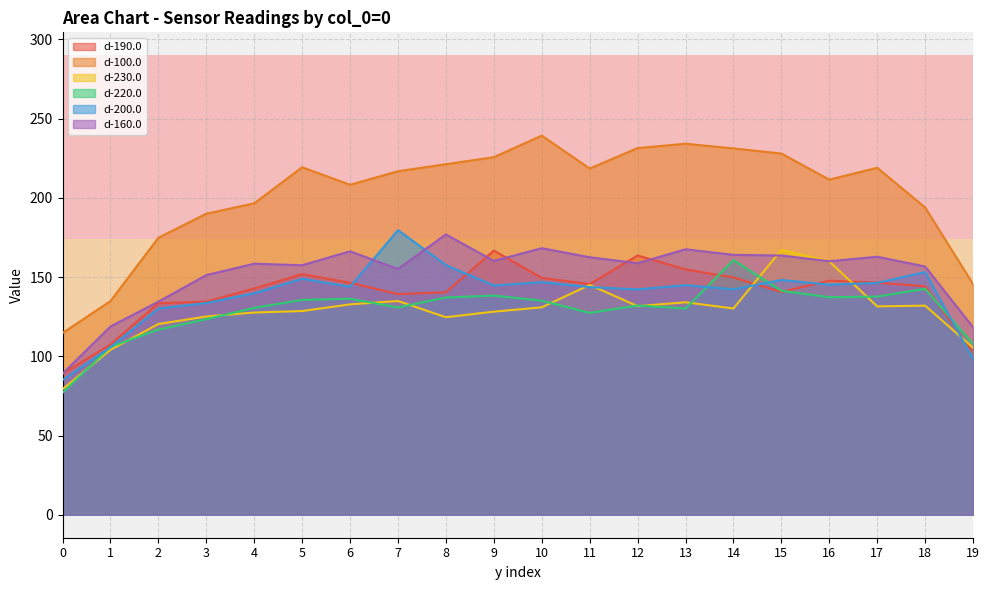

Count the number of categories in the chart.

20